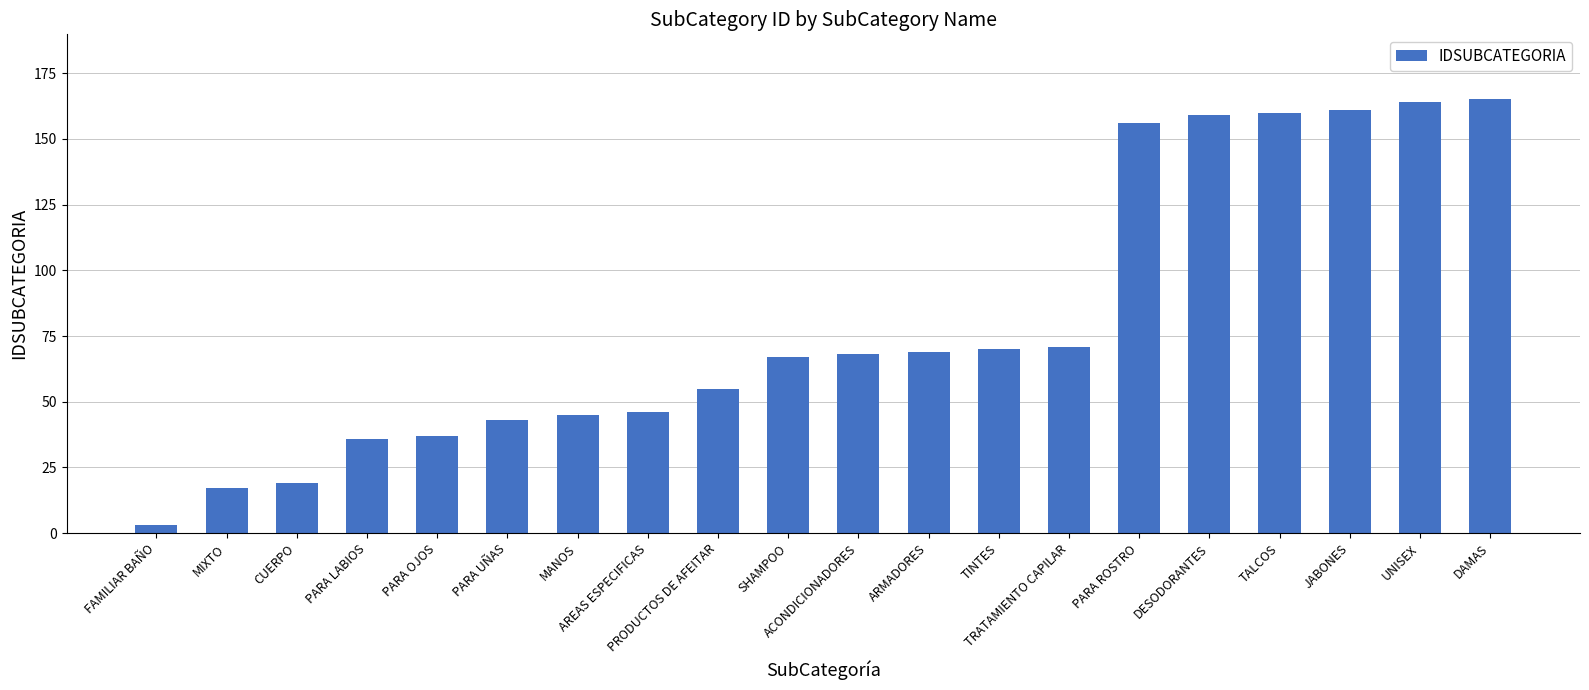

What is the label of the 20th bar from the right?

FAMILIAR BAÑO